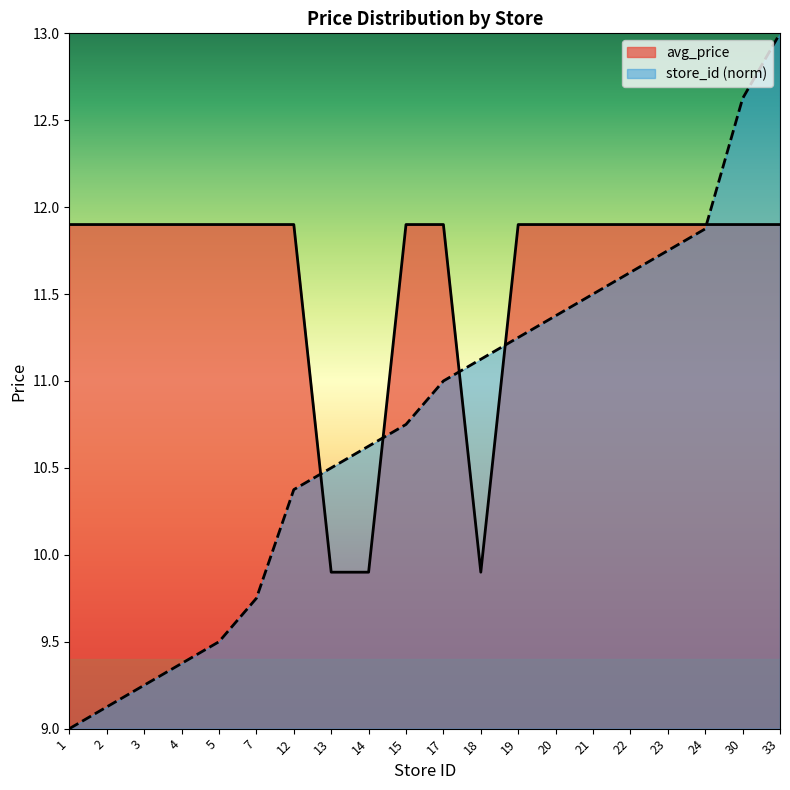

Rank the series by their average value, from lowest to highest.

store_id (norm), avg_price